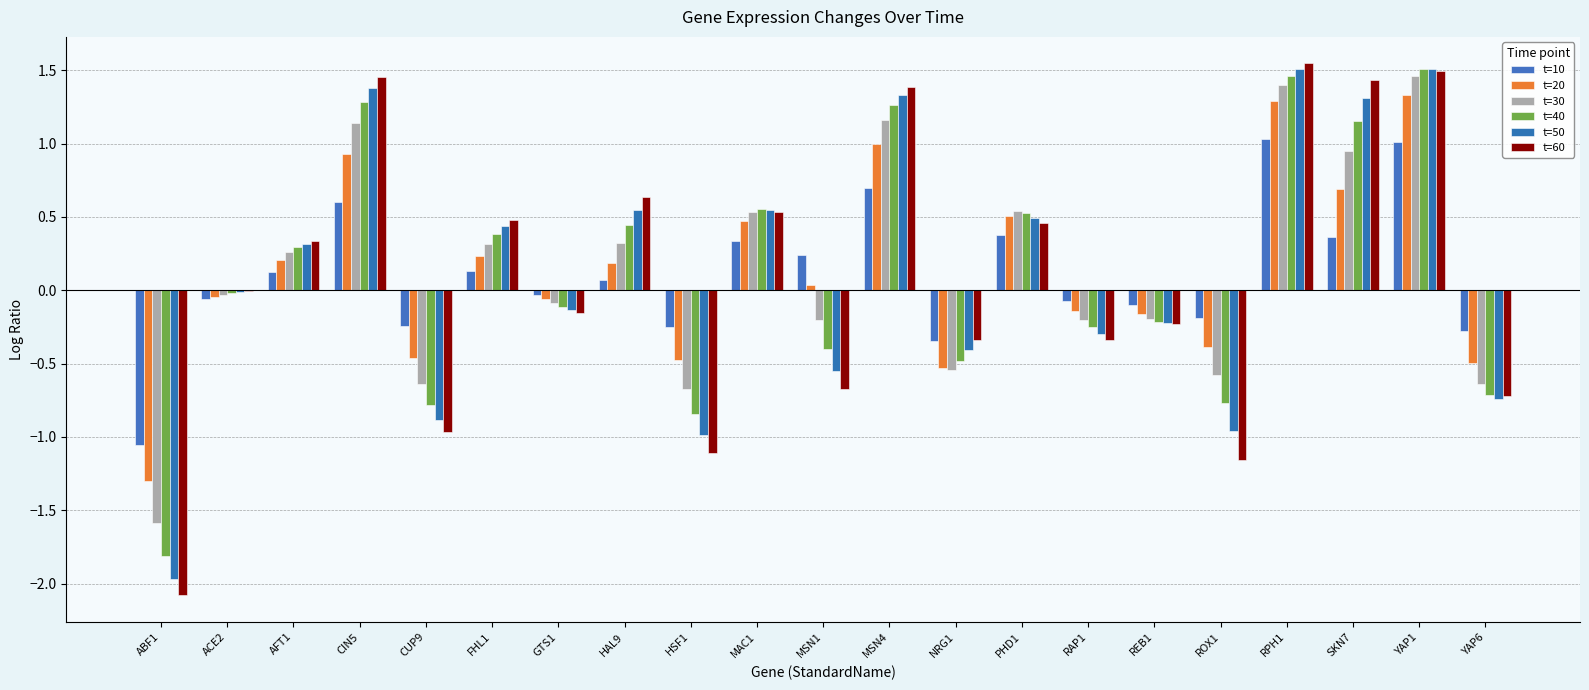

How many groups of bars are there?

21